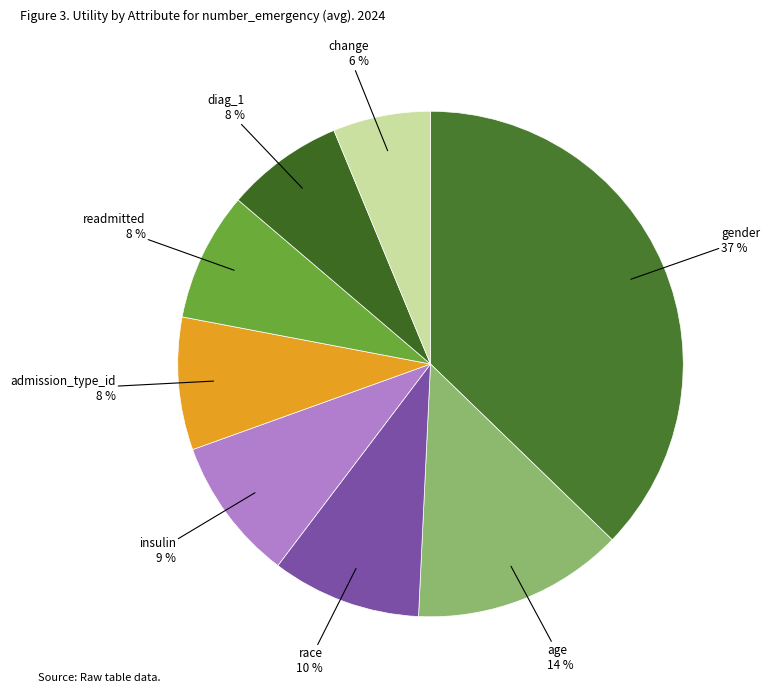

How many slices are in this pie chart?

8